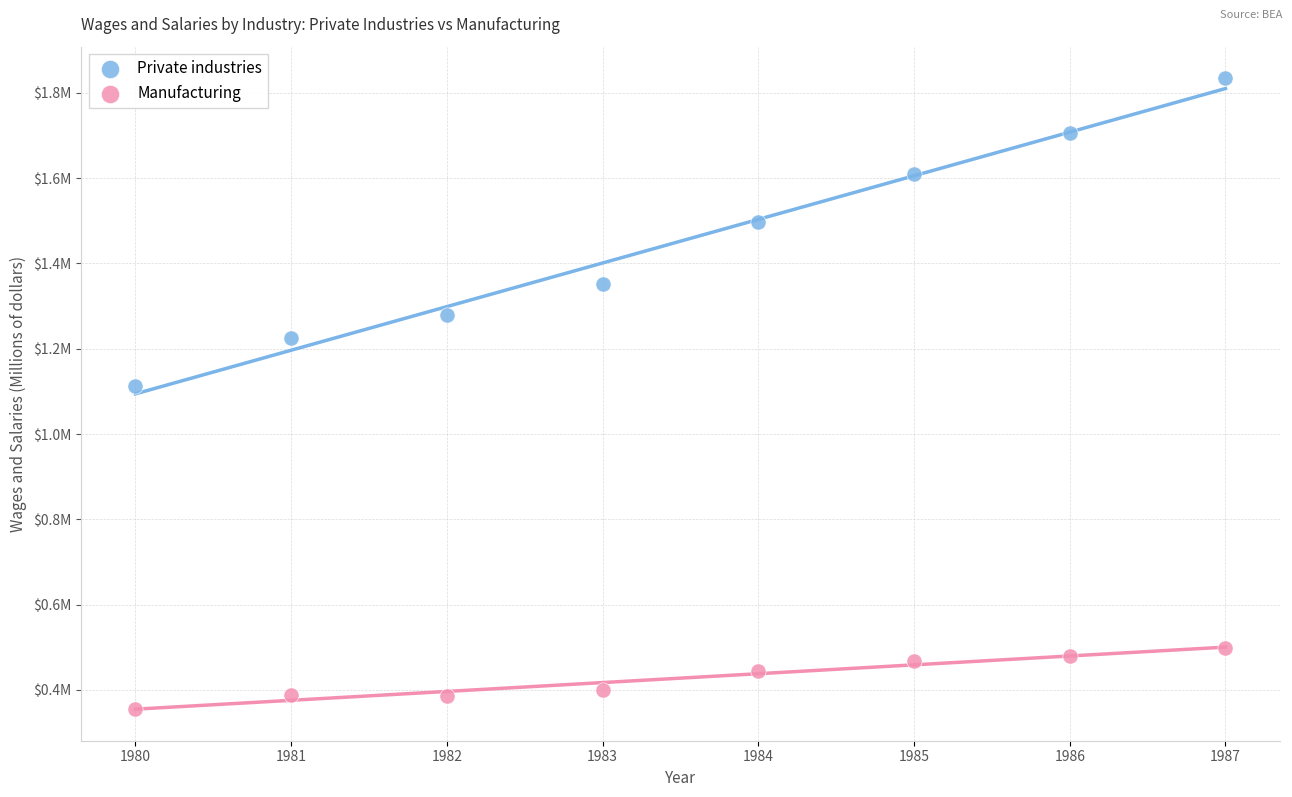

Which series has the widest spread of Y values?

Private industries